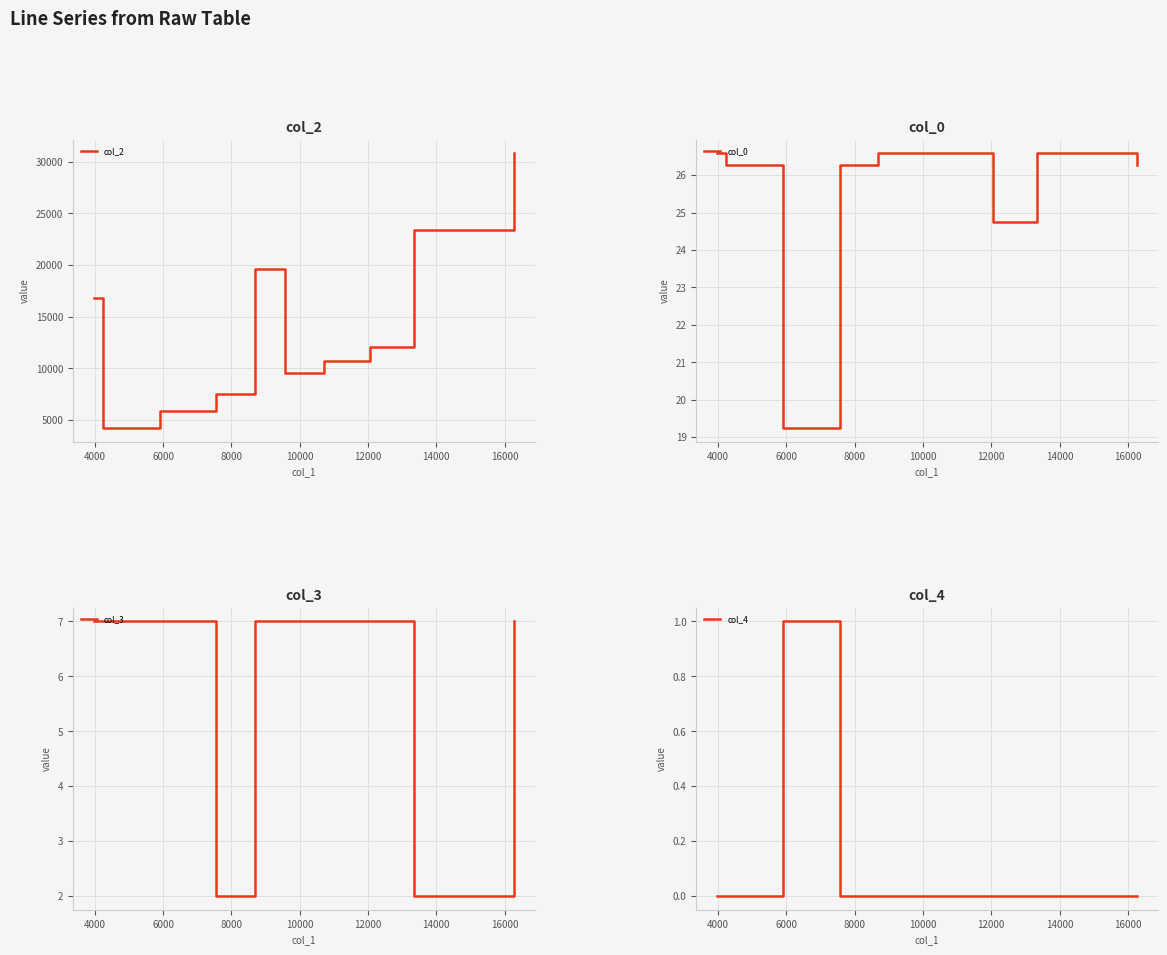

What is the highest value of the col_0 series?

26.6